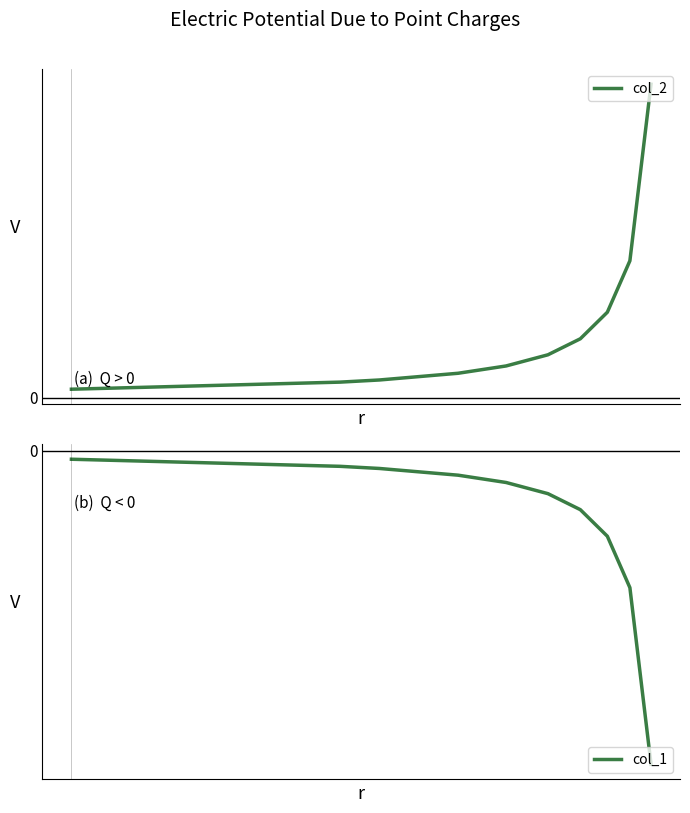

Does the chart display data point markers on the line(s)?

No